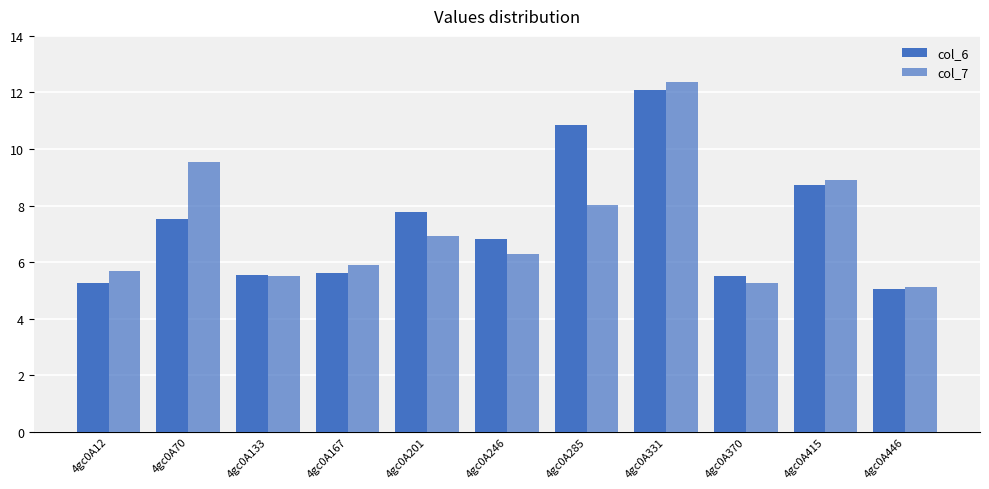

What is the value of the col_6 bar at the 9th from the left?

5.5